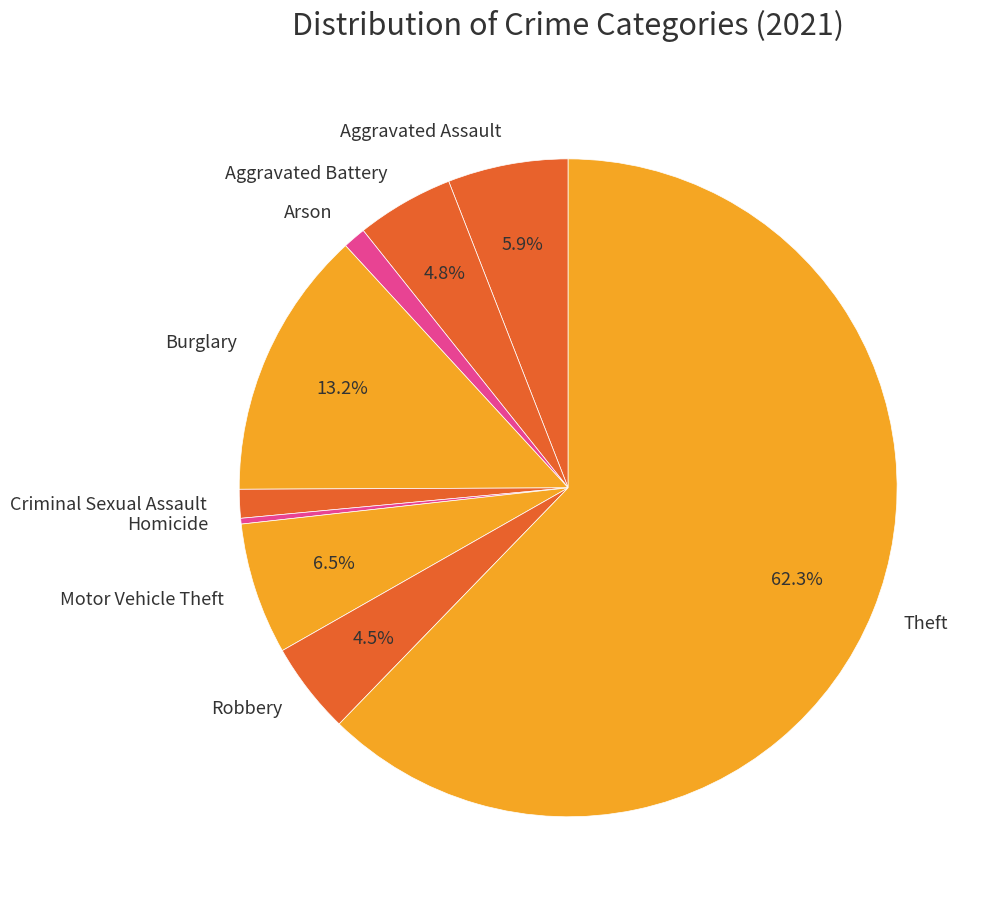

What is the majority slice?

Theft